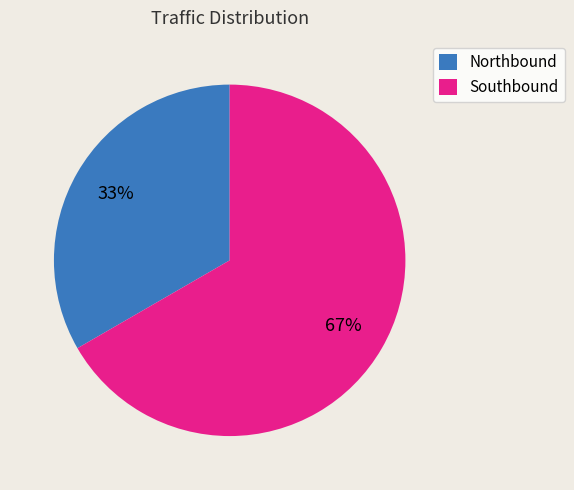

True or false: Northbound accounts for 33% of the total.

True